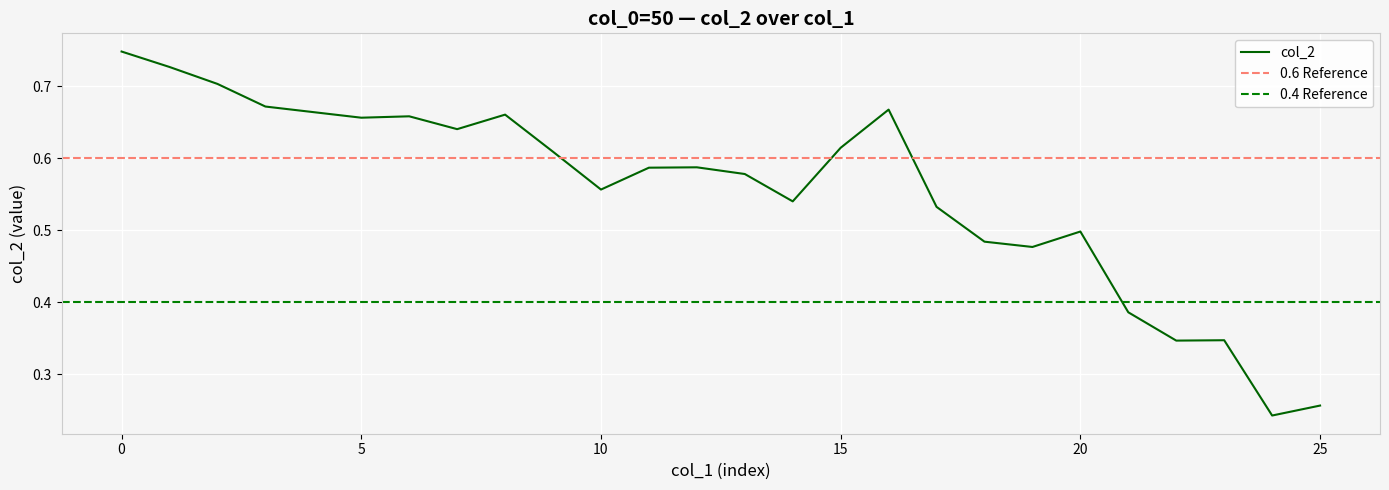

Is it true that the value at 15 is 0.9?

False